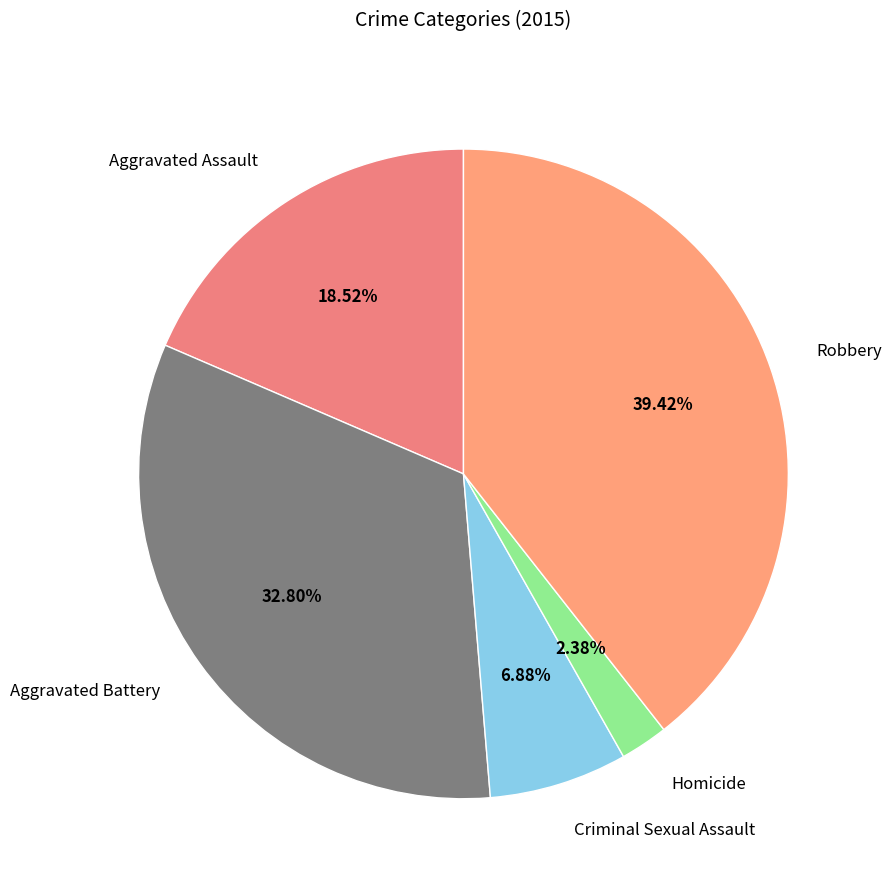

Is there a majority slice in this chart?

No